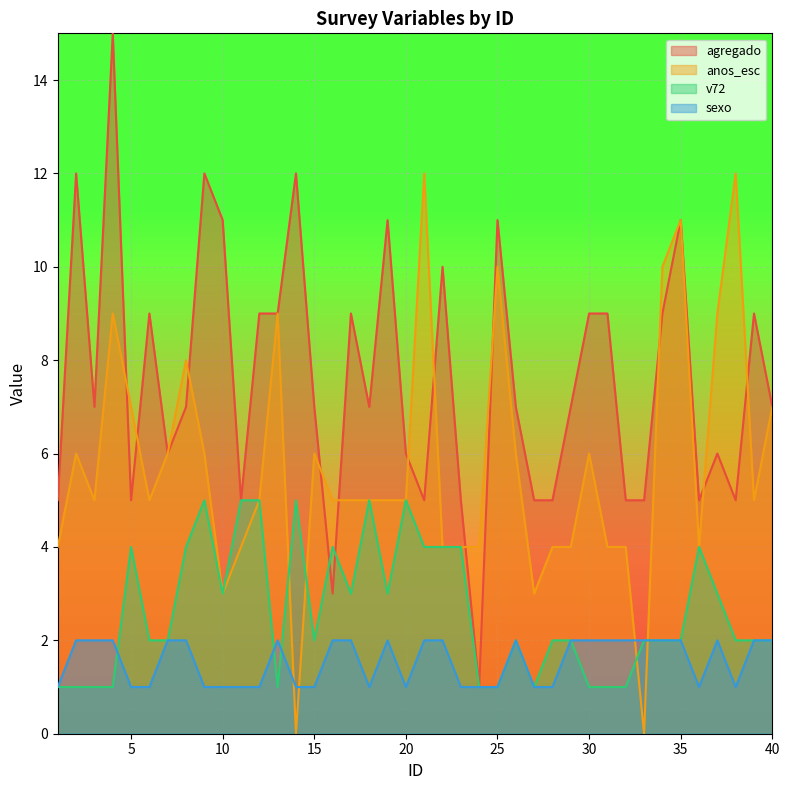

The agregado series shows 1 at 32. True or false?

False